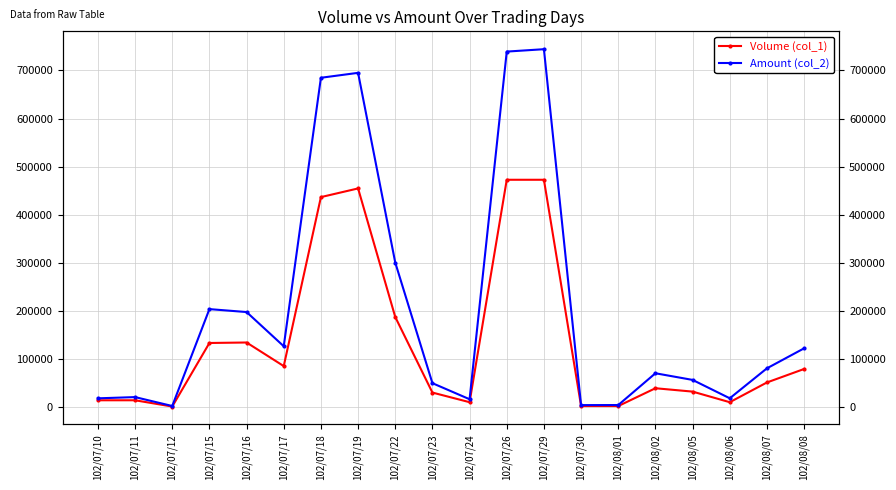

What is the difference between the second highest and minimum values in the Volume (col_1) series?

471000